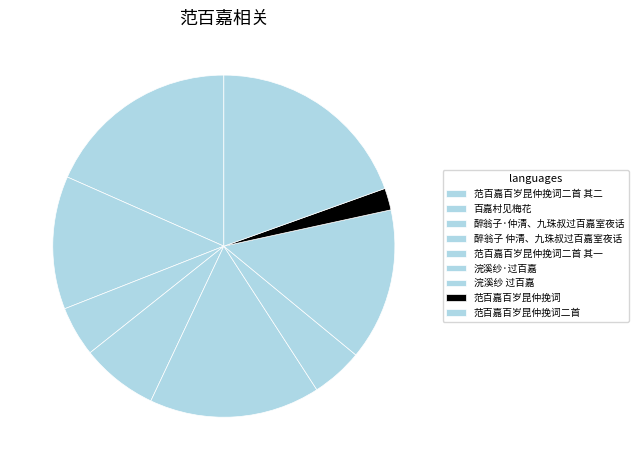

Count the number of slices in the pie.

9